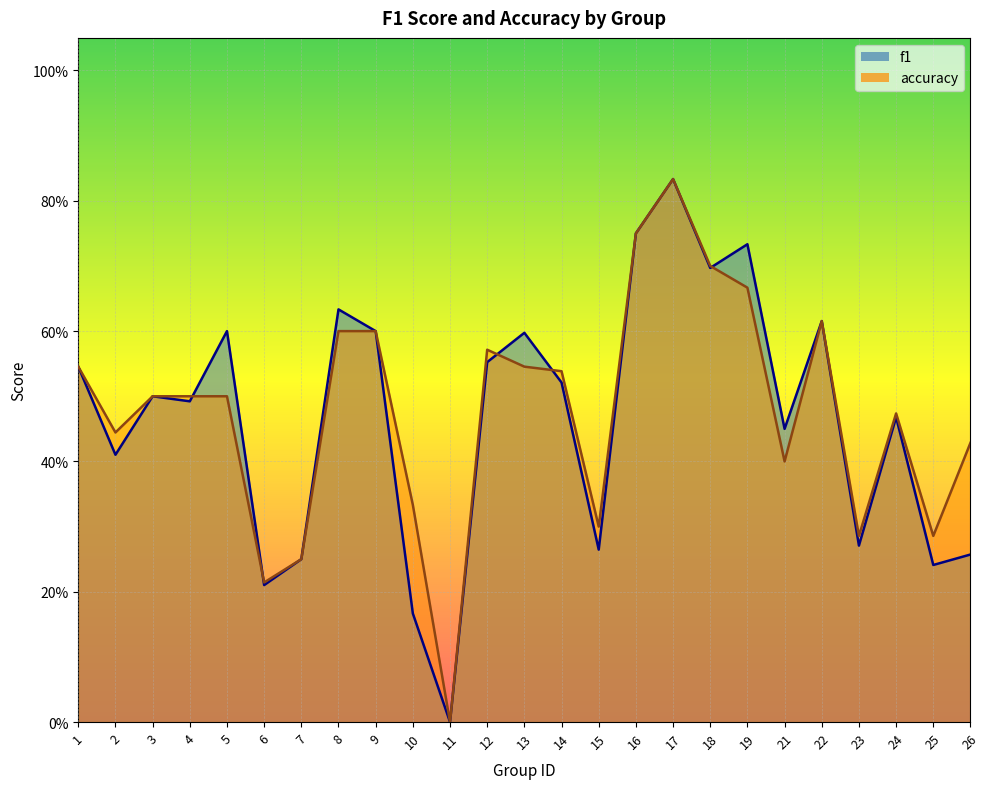

Rank the series by their maximum value, from highest to lowest.

f1, accuracy